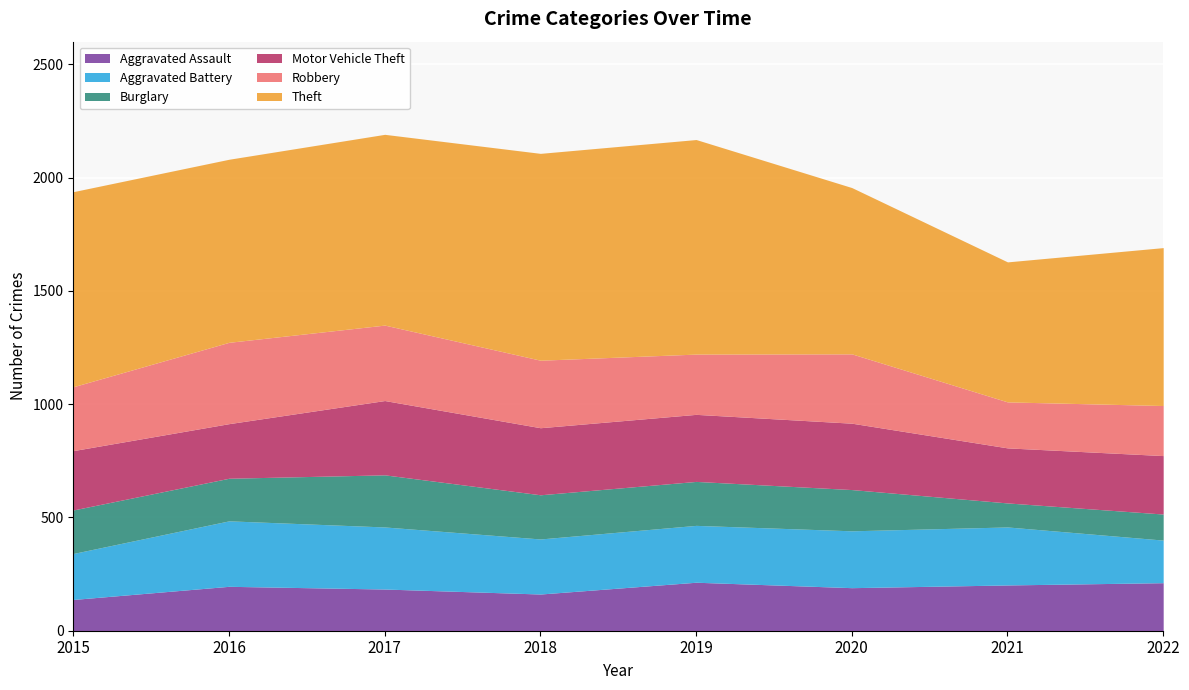

The Burglary series shows 192 at 2015. True or false?

True